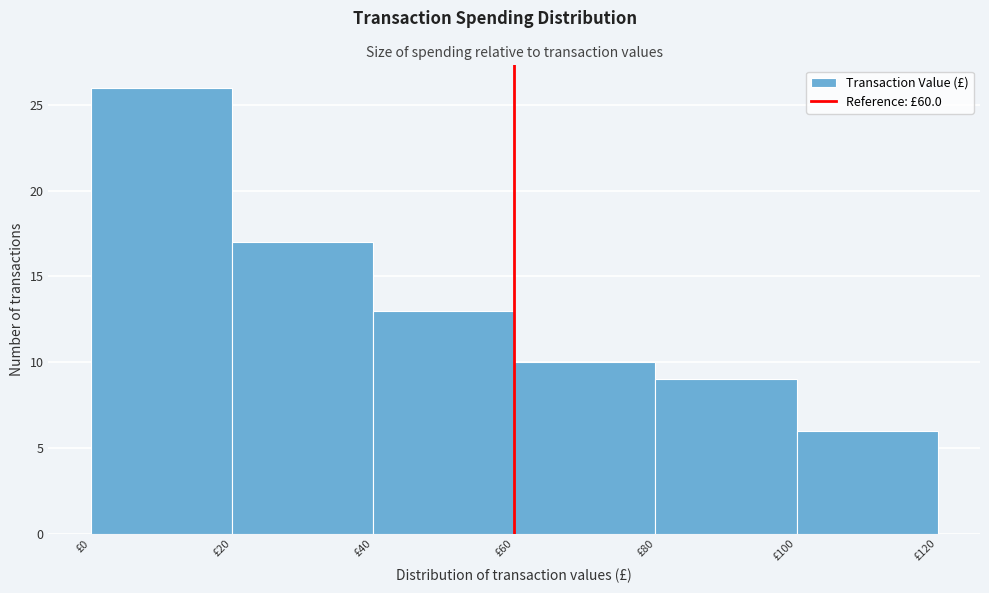

Reading left to right, transcribe this chart: for each bar, give the range it covers on the x-axis and its height. The values are not printed on the chart, so give them approximately, as read against the axis.

0 to 20: 26
20 to 40: 17
40 to 60: 13
60 to 80: 10
80 to 100: 9
100 to 120: 6